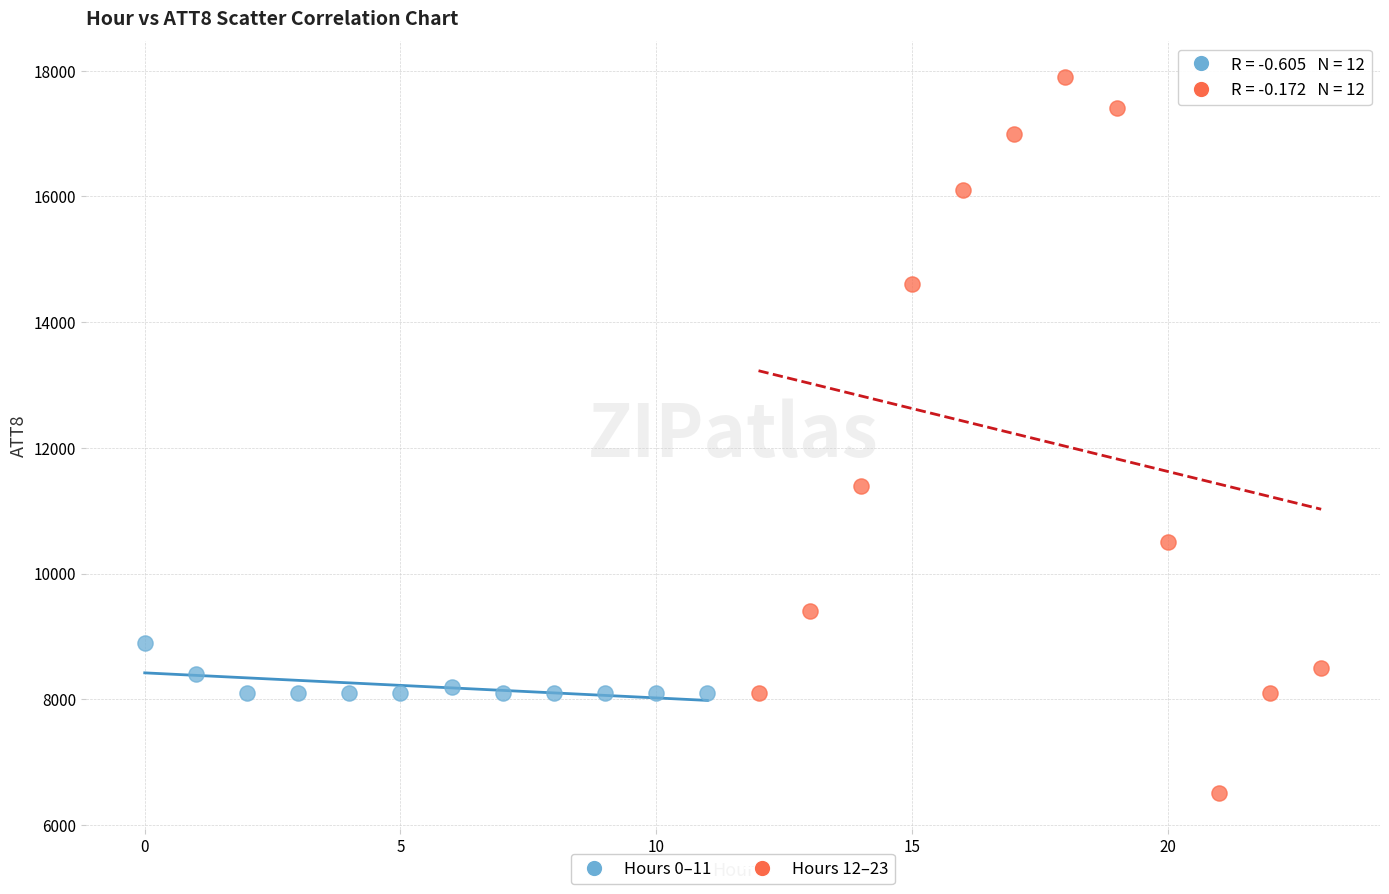

Which series reaches the maximum Y coordinate?

Hours 12–23